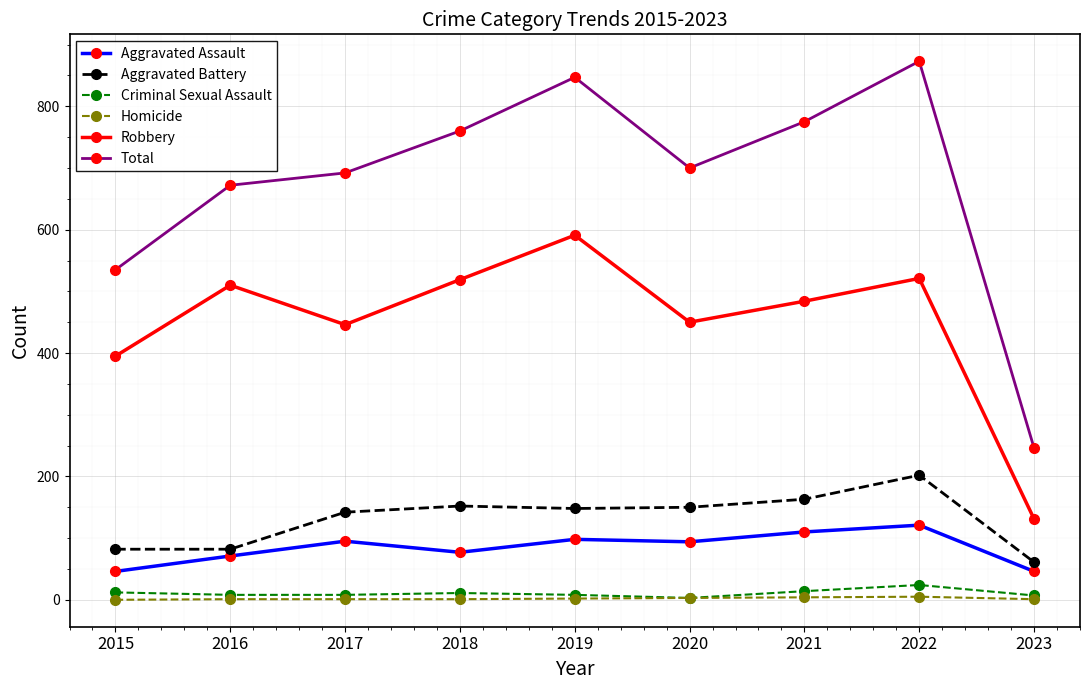

At which category is the sum across all series the highest?

2022